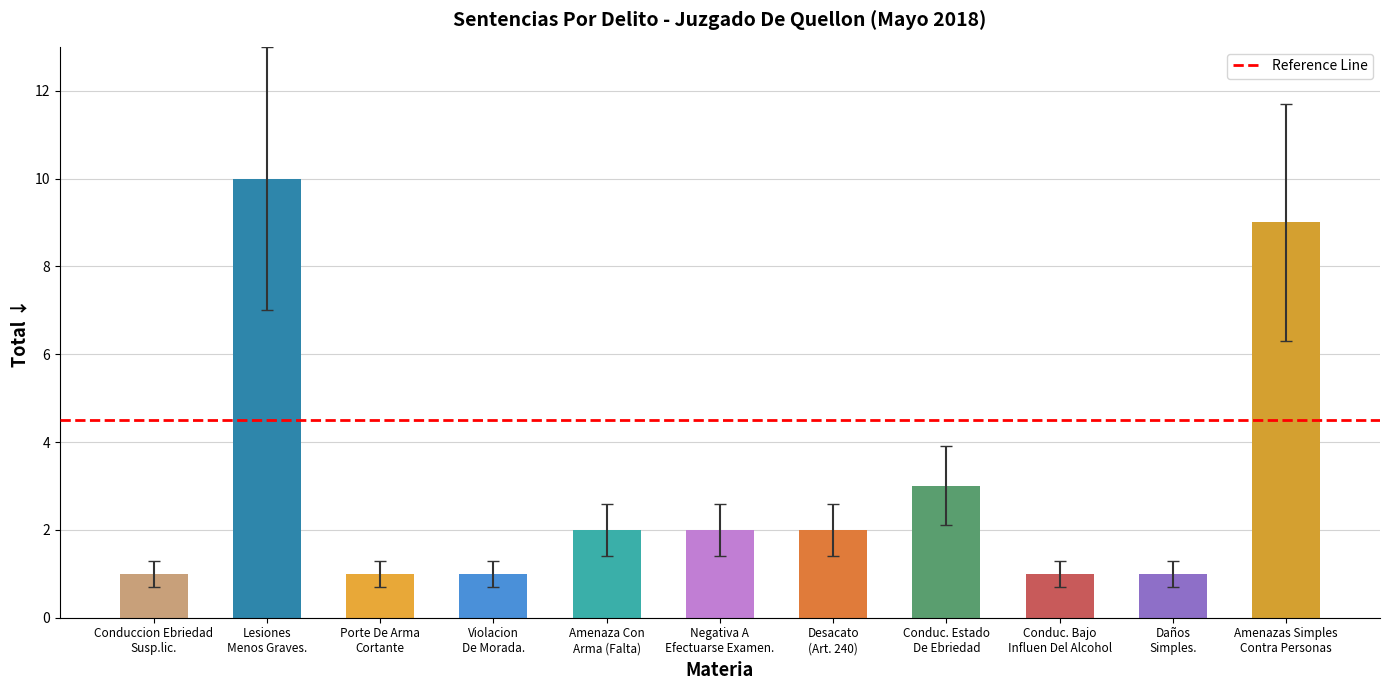

How many bars are there in total?

11